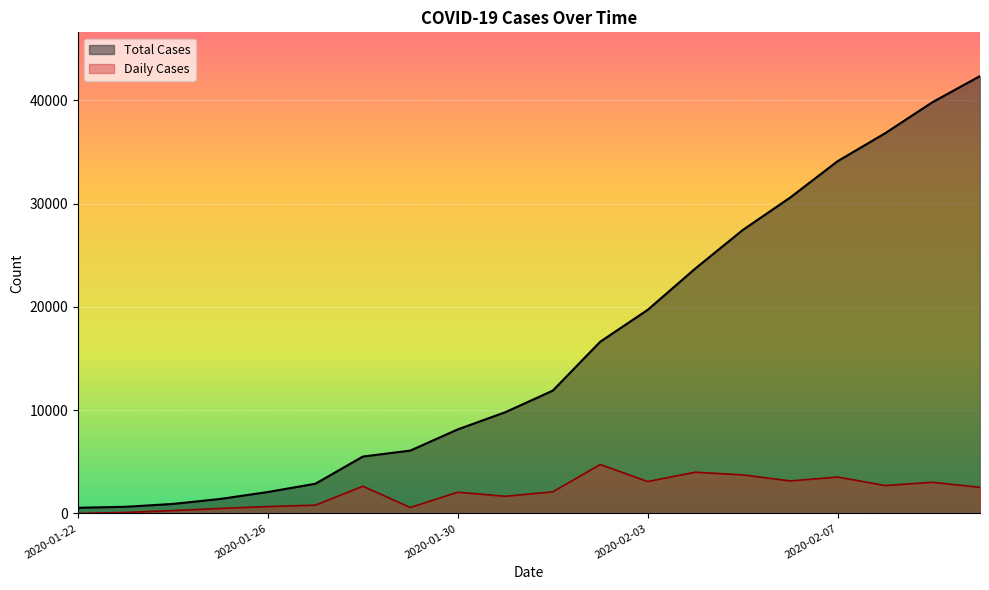

What position from the left is 2020-02-06?

16